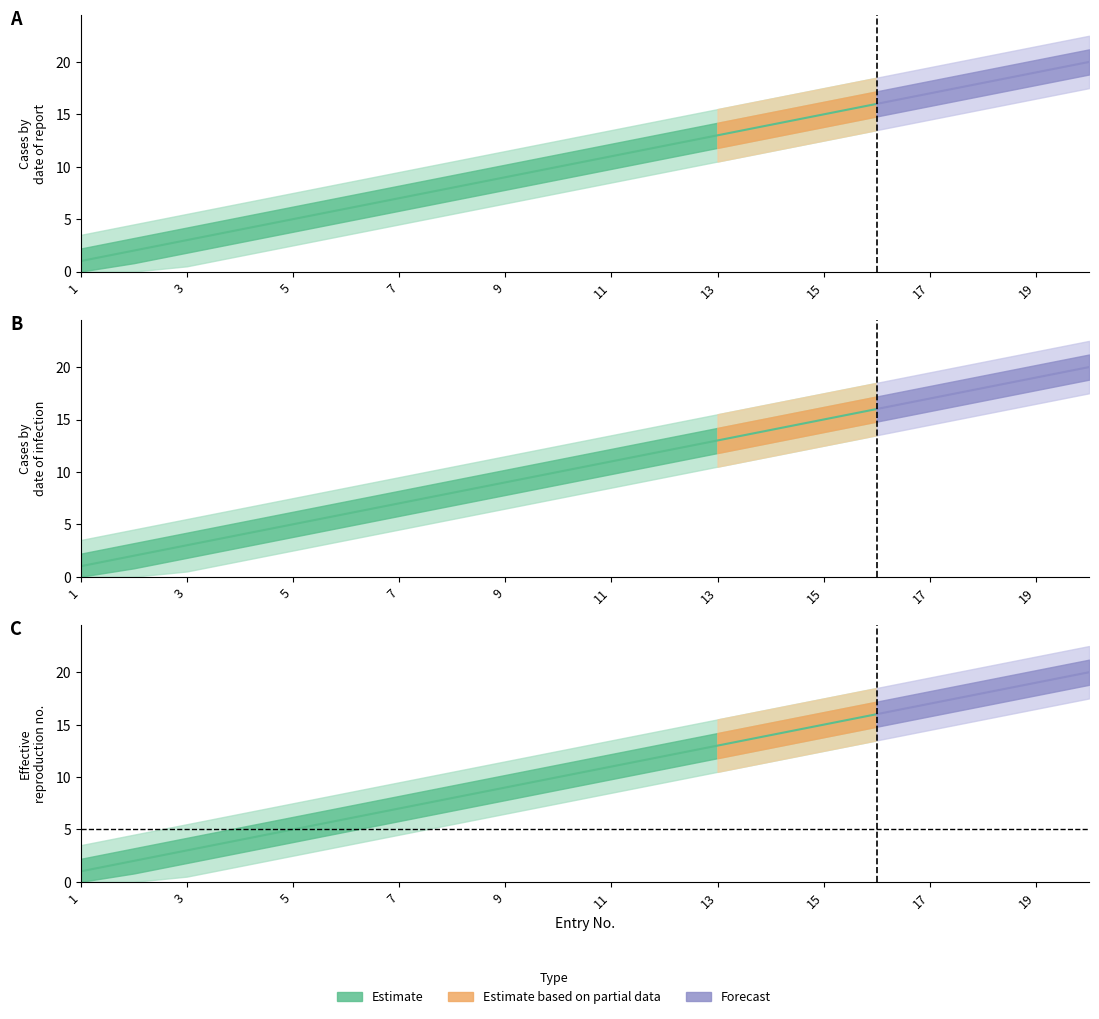

What is the change in value from 8 to 11?

+3